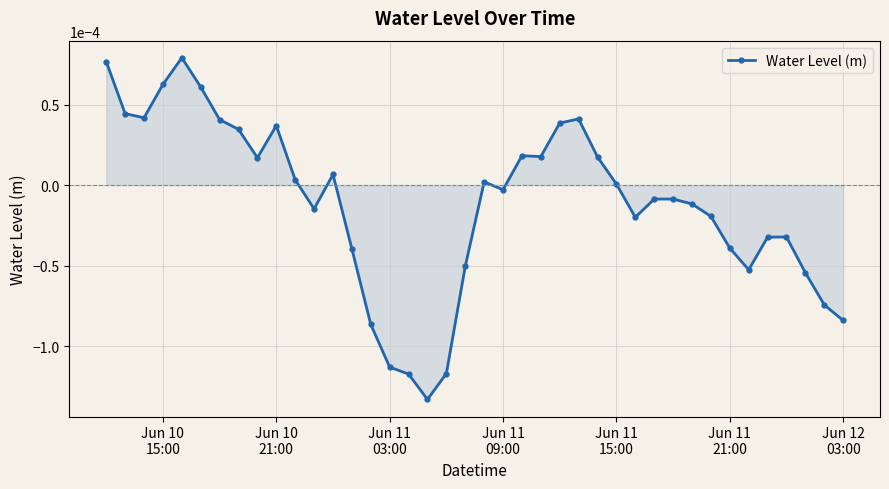

How many categories are shown in the chart?

40